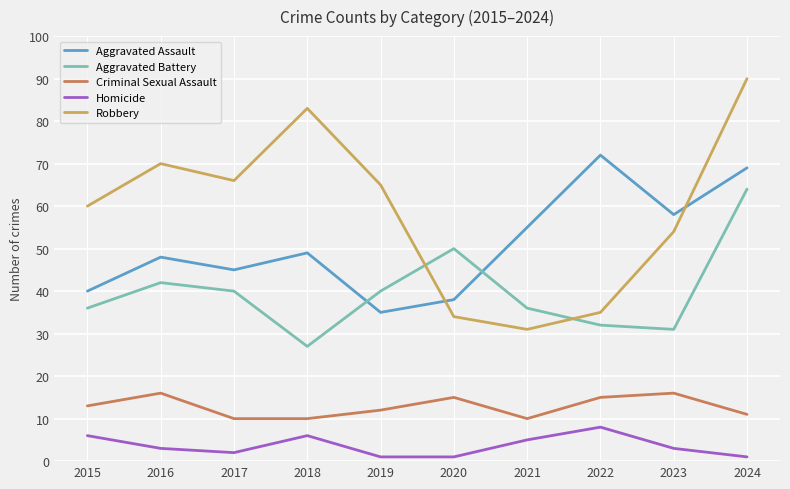

True or false: Aggravated Assault and Criminal Sexual Assault intersect in this chart.

False